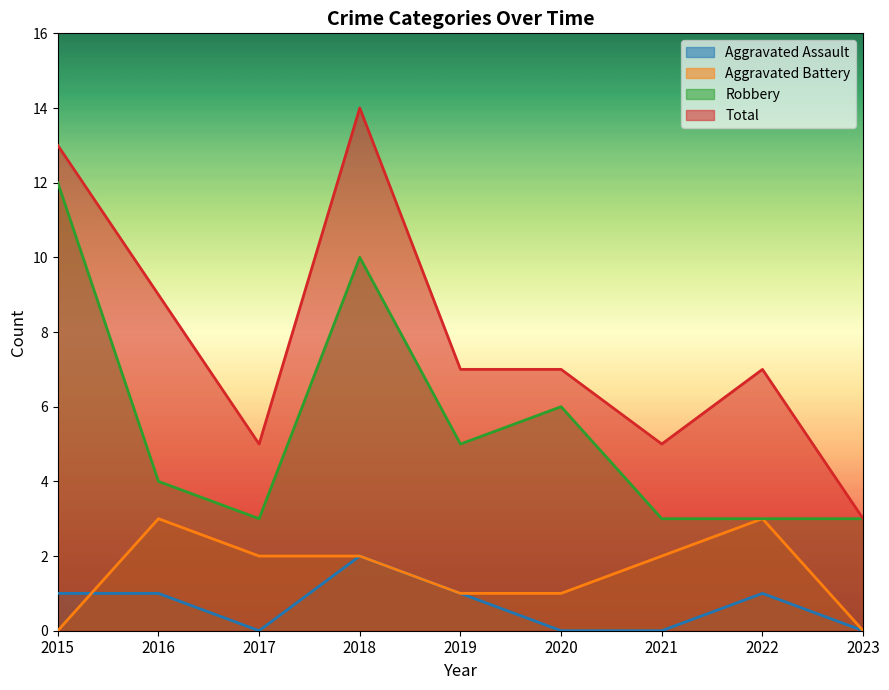

True or false: Aggravated Battery has a value of 3 at 2017.

False